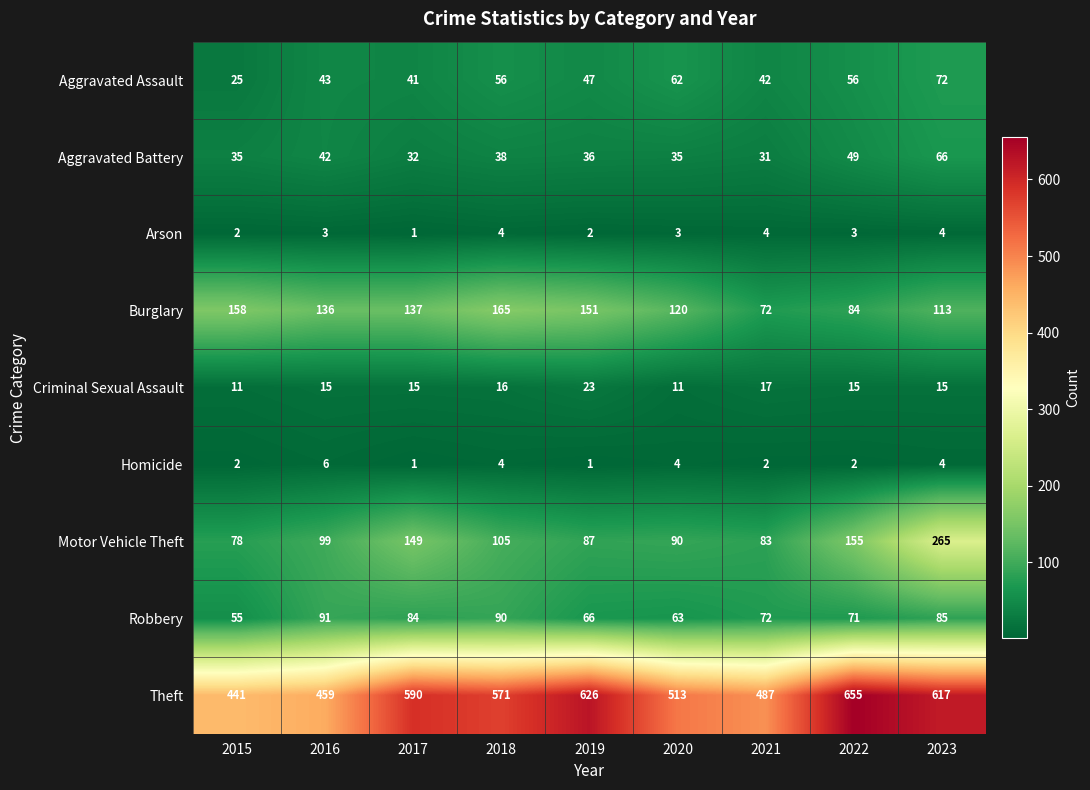

At how many categories does at least one series exceed 599?

3